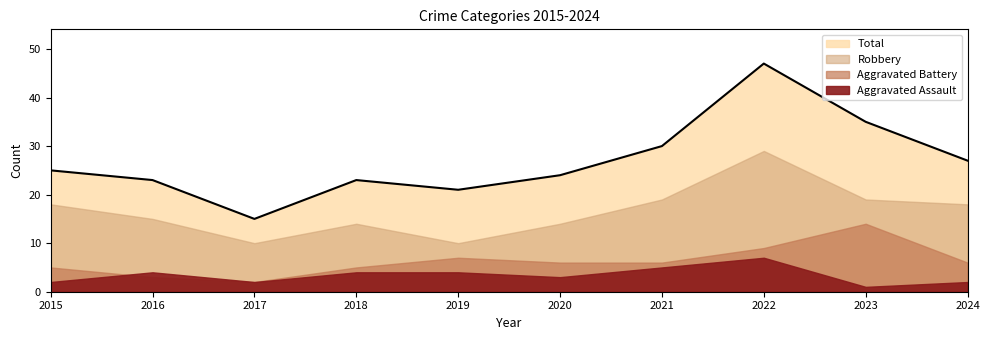

At which category does the chart reach its peak across all series?

2022